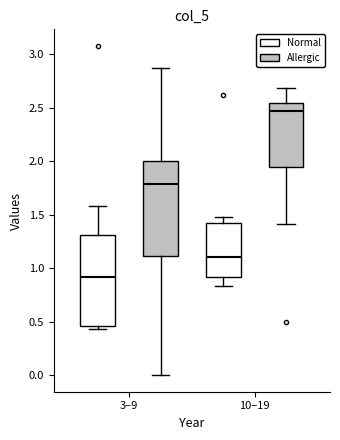

Reading left to right, transcribe this box plot: for each box, give where its median line is, the range the box spans, and where its two whiskers end, as read against the y-axis. The values are not printed on the chart, so give them approximately, as read against the axis.

3–9 (Normal): median 0.90, box 0.45 to 1.30, whiskers 0.45 (just below the box's lower edge) to 1.60
3–9 (Allergic): median 1.80, box 1.10 to 2.00, whiskers 0.00 to 2.85
10–19 (Normal): median 1.10, box 0.90 to 1.45, whiskers 0.85 to 1.50
10–19 (Allergic): median 2.50, box 1.95 to 2.55, whiskers 1.40 to 2.70